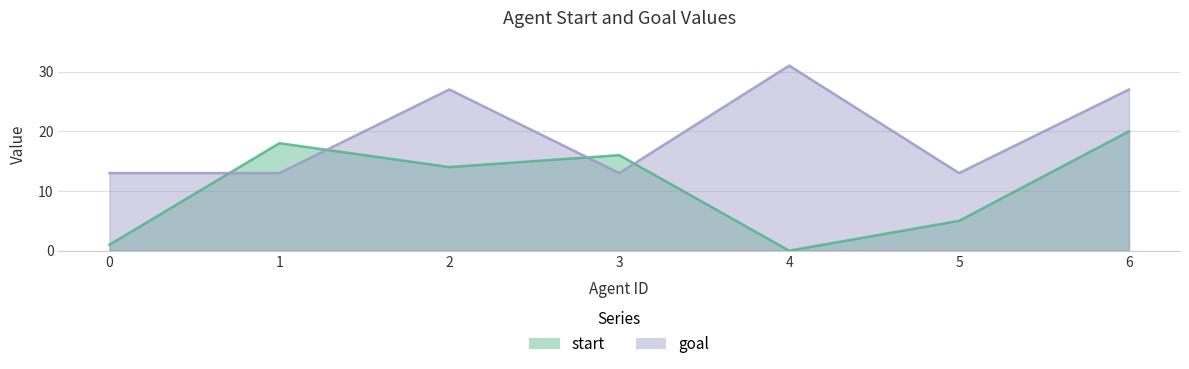

Reading left to right, transcribe all the data shown in this chart.

start: 0=1	1=18	2=14	3=16	4=0	5=5	6=20
goal: 0=13	1=13	2=27	3=13	4=31	5=13	6=27